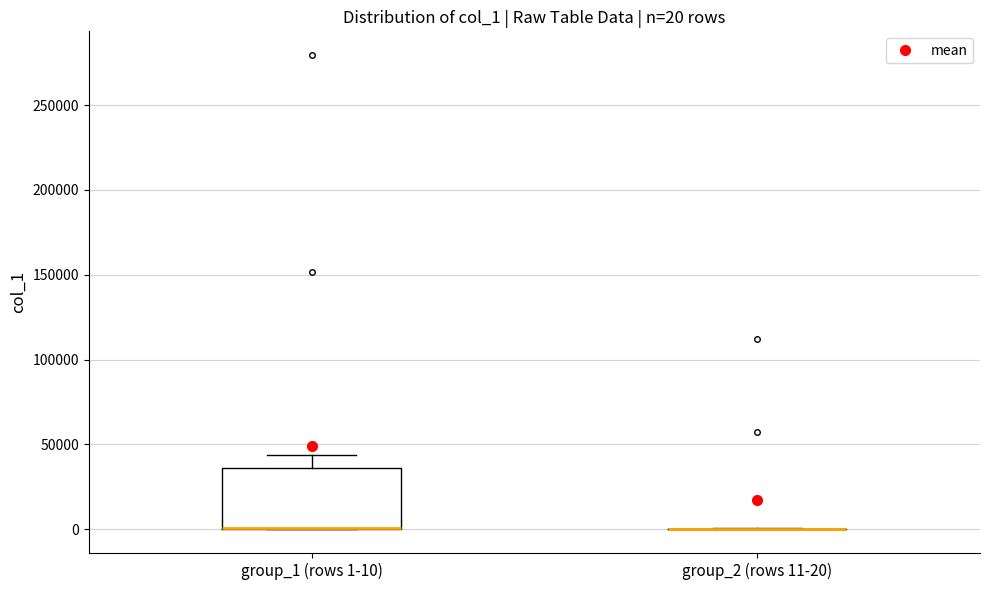

Comparing the boxes themselves (not the whiskers), which one is the tallest?

group_1 (rows 1-10)